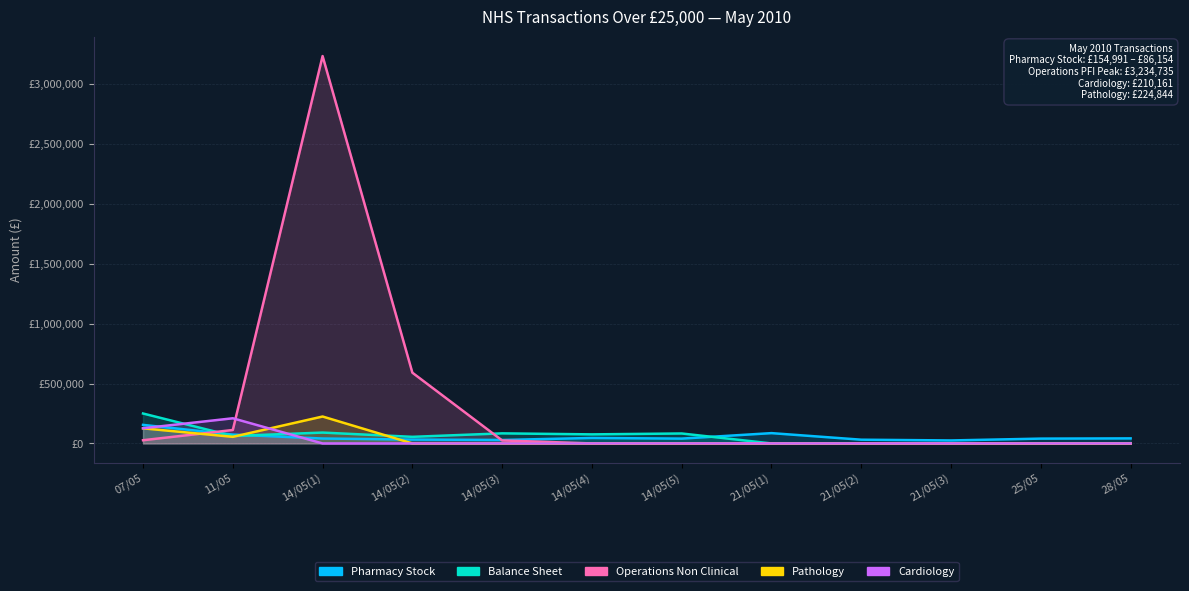

What is the difference between the Operations Non Clinical values at 07/05 and 14/05(5)?

26812.0